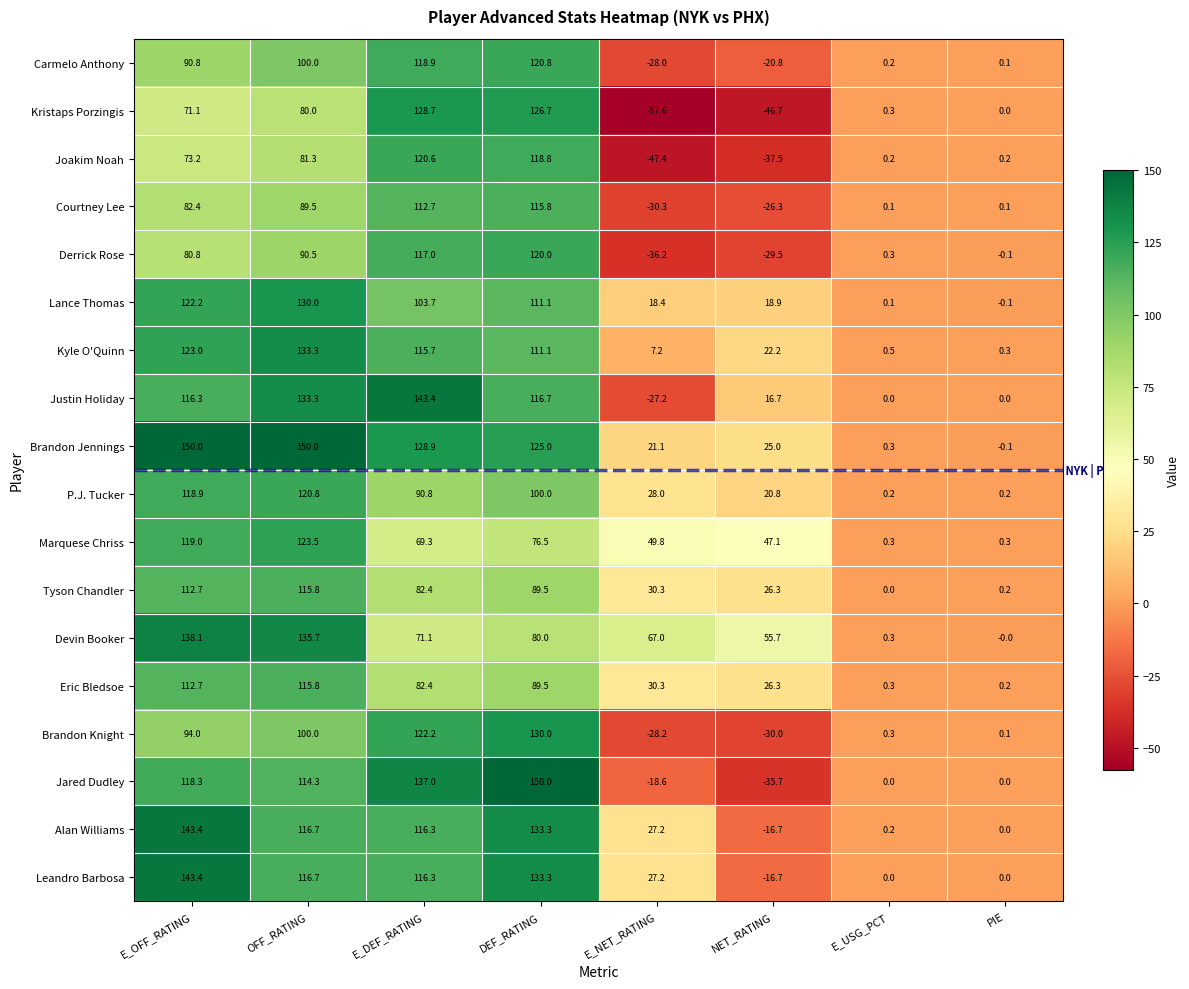

The value of Courtney Lee at OFF_RATING is 52.3. True or false?

False